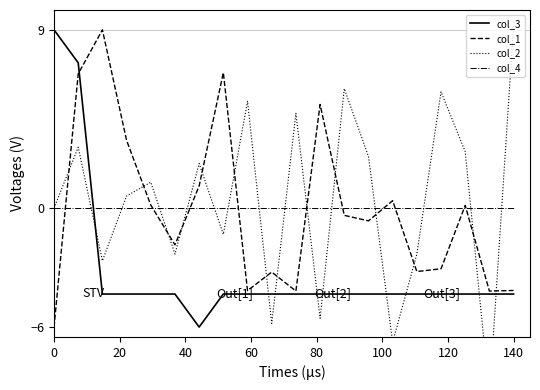

True or false: col_3 has more than 1 interior local peaks.

False